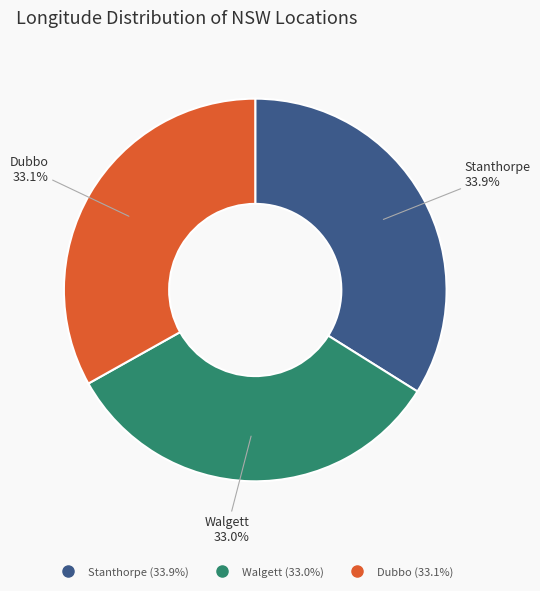

What is the largest slice in the pie chart?

Stanthorpe